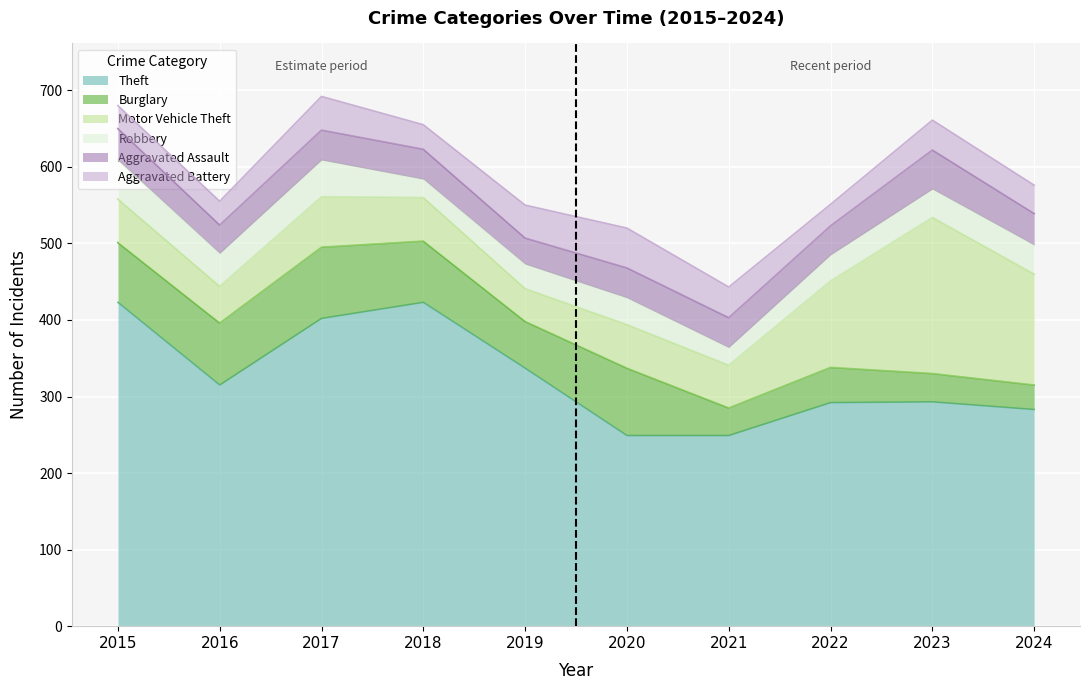

How many data points in Aggravated Assault are above 39?

3